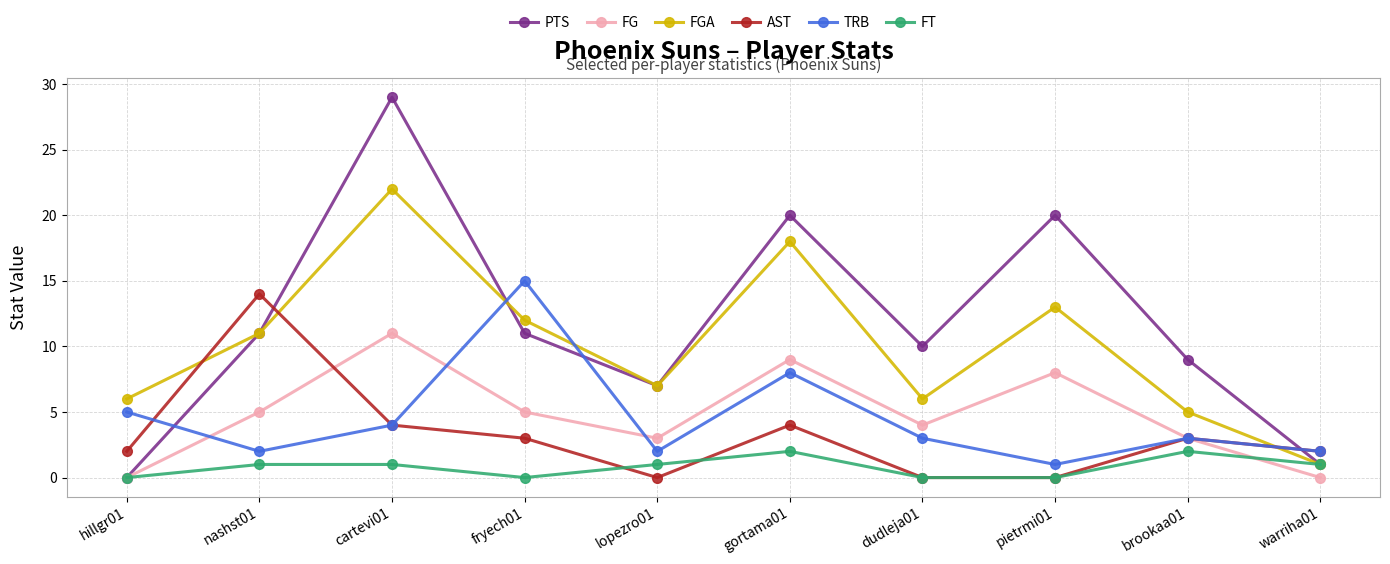

After their last crossing, which series has the higher values: AST or FGA?

AST